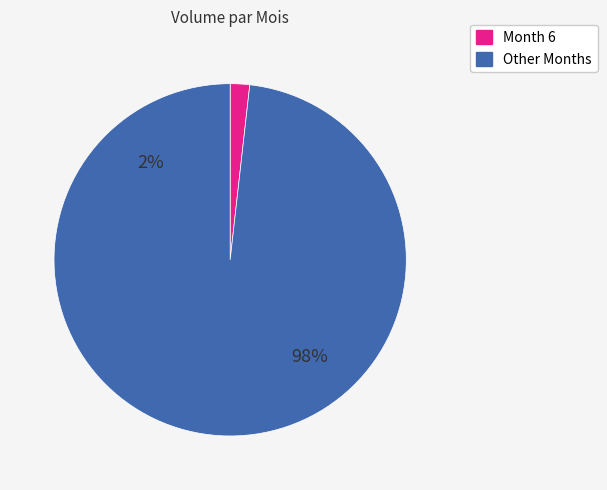

Does 8 represent more than half of the total?

No